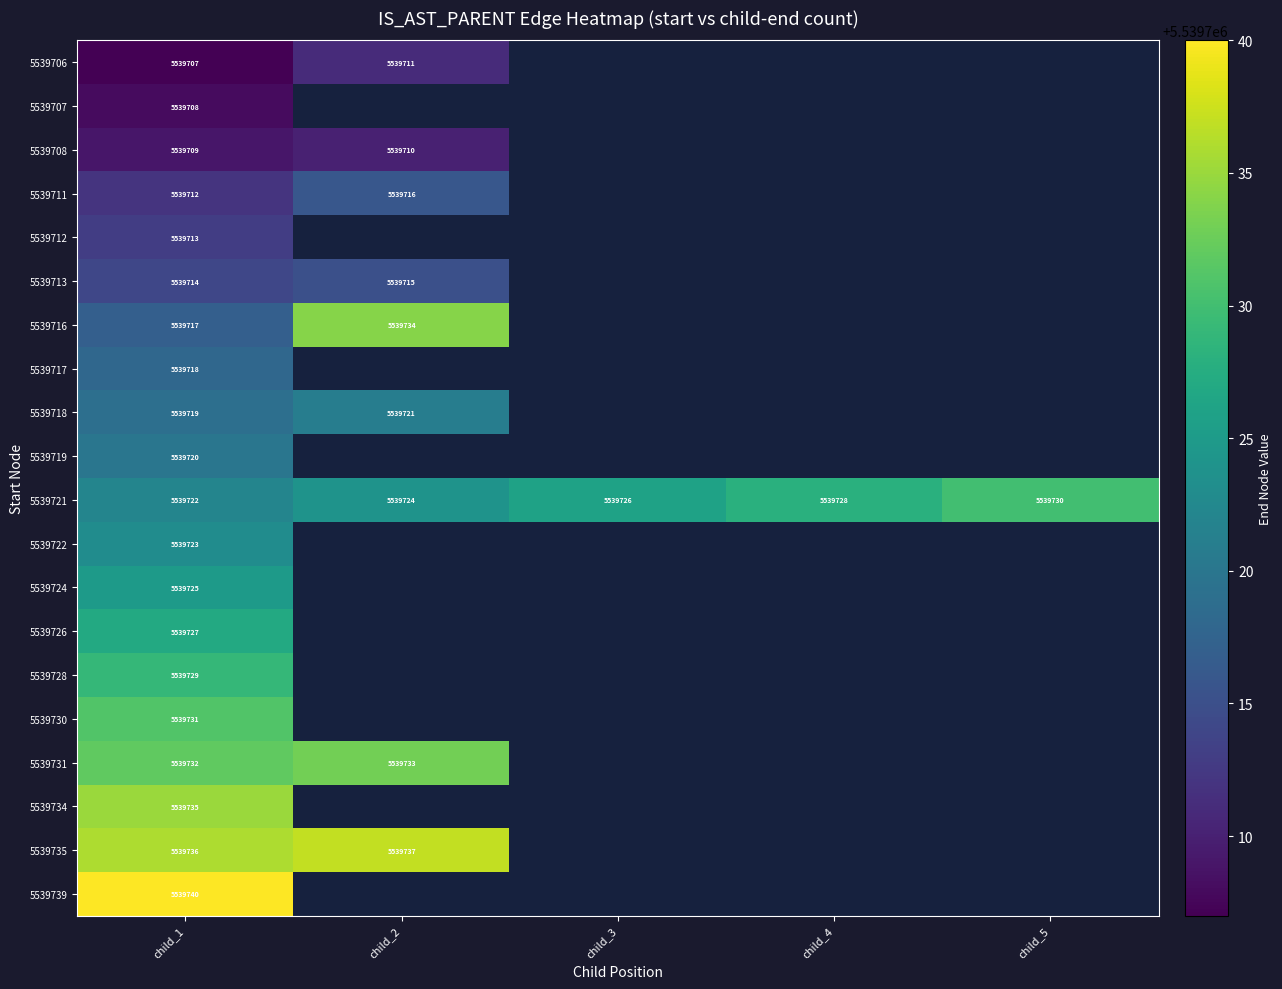

What is the minimum value shown in the chart?

5539707.0